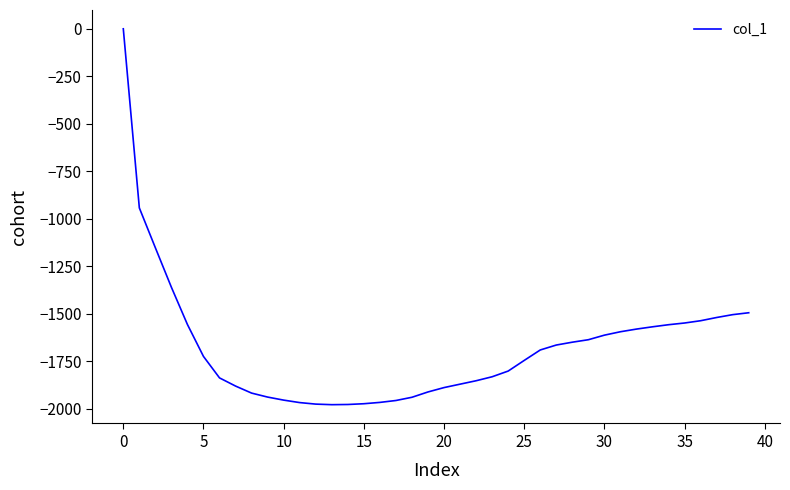

Does the chart display data point markers on the line(s)?

No